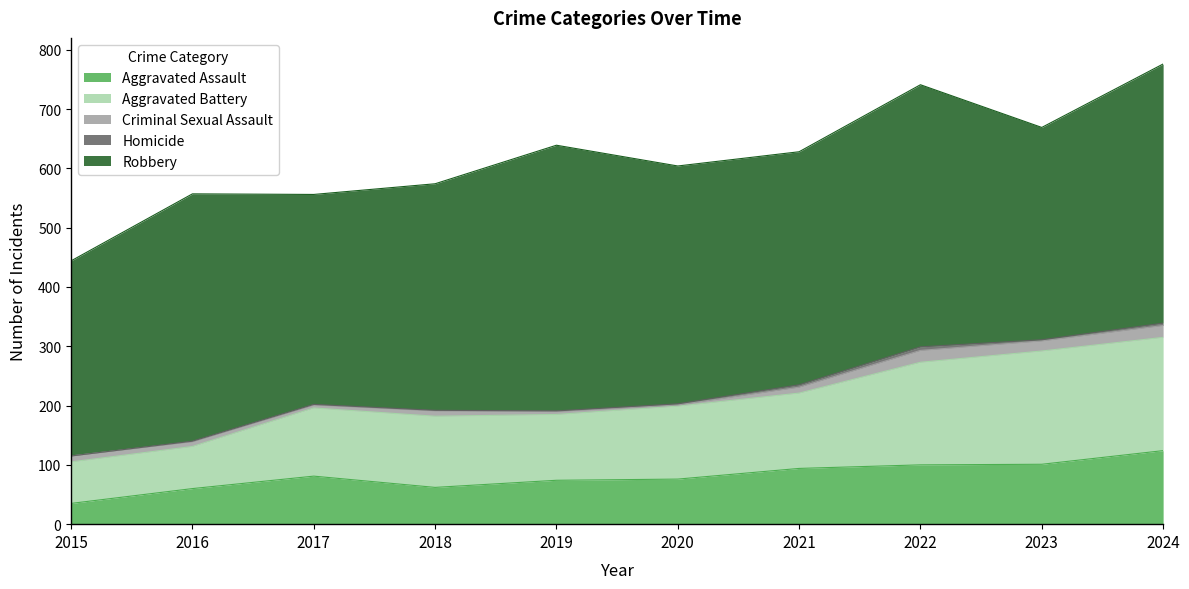

What is the value of the Homicide point at the 10th from the left?

4